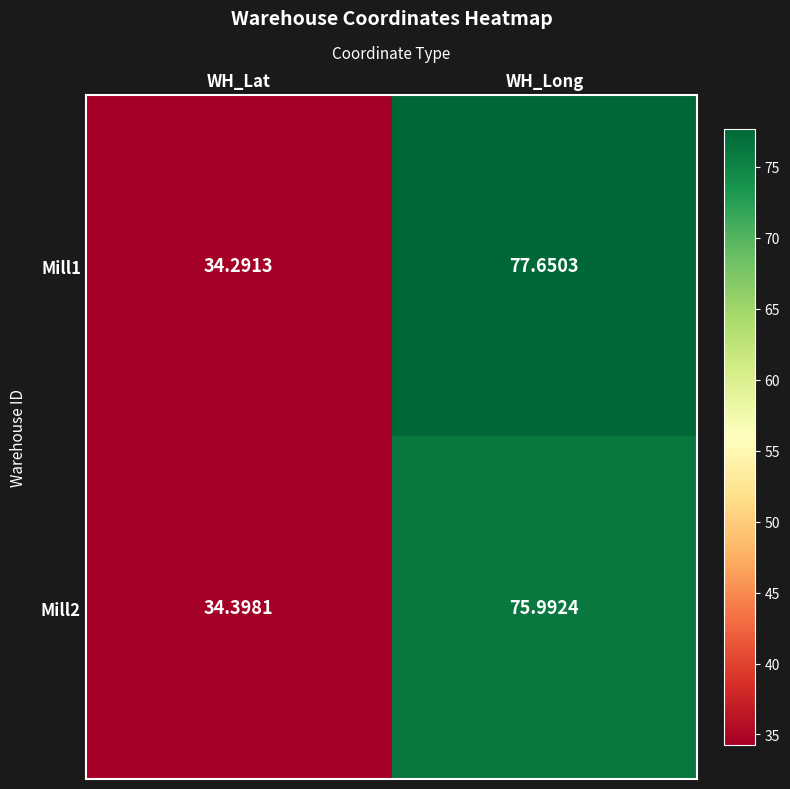

At which category is the sum across all series the highest?

WH_Long